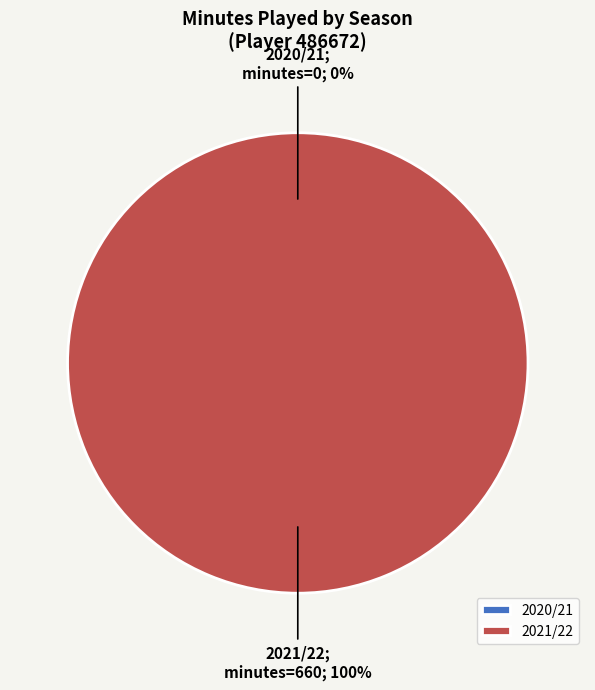

Combined, what portion of the pie is 2020/21 (assists=0, bonus=0) and 2021/22 (assists=1, bonus=1)?

100.0%